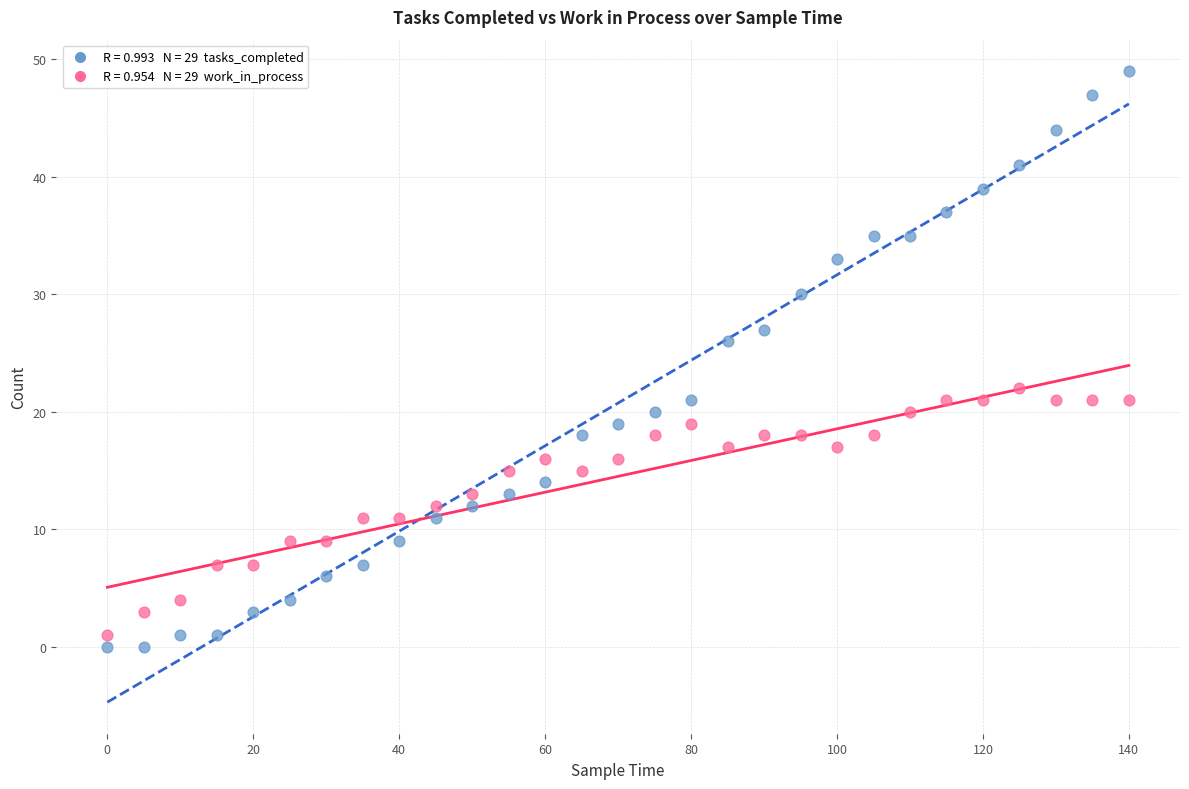

Across all data points, what is the range of Y values (max minus min)?

49